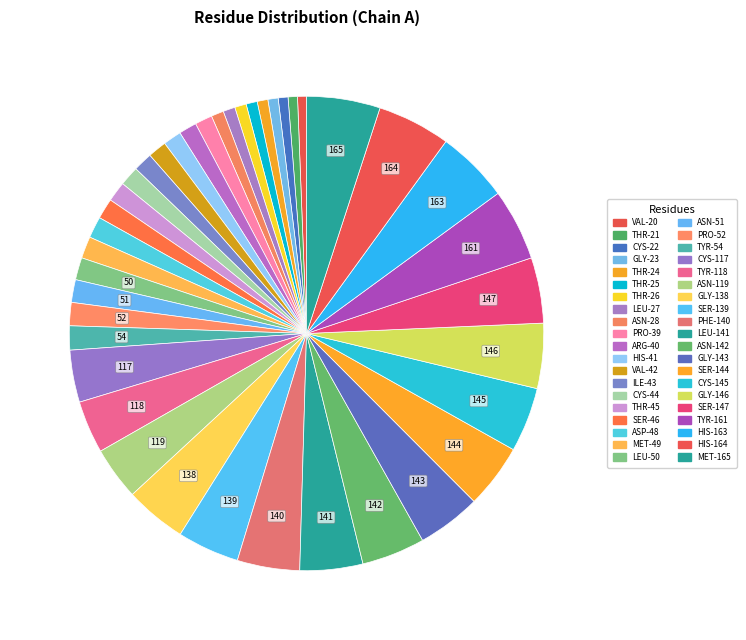

How many slices are in this pie chart?

40